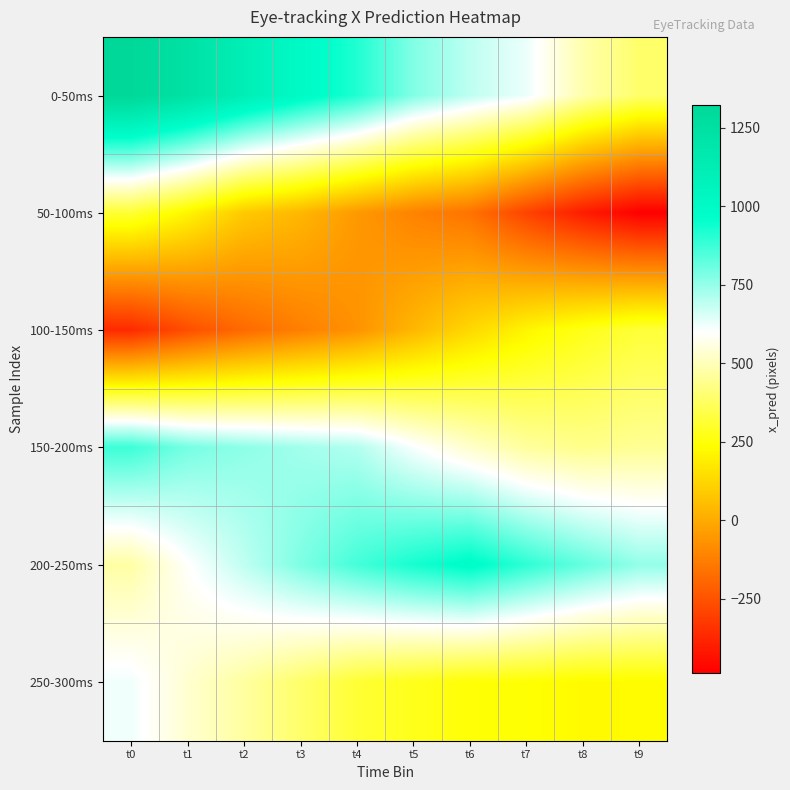

Which label corresponds to the largest value in the chart?

t0